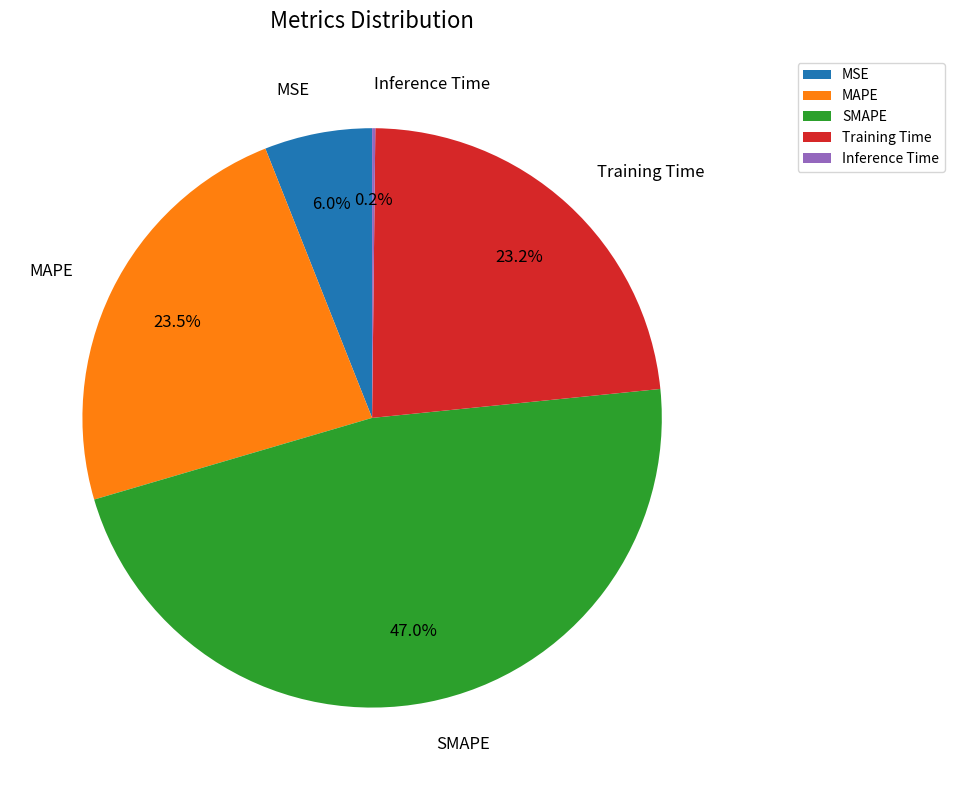

Which slice is the largest?

SMAPE